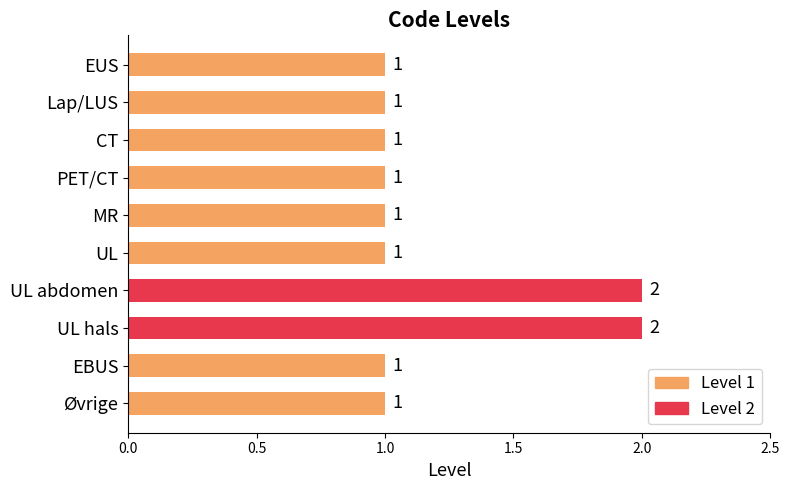

What is the sum of all values?

12